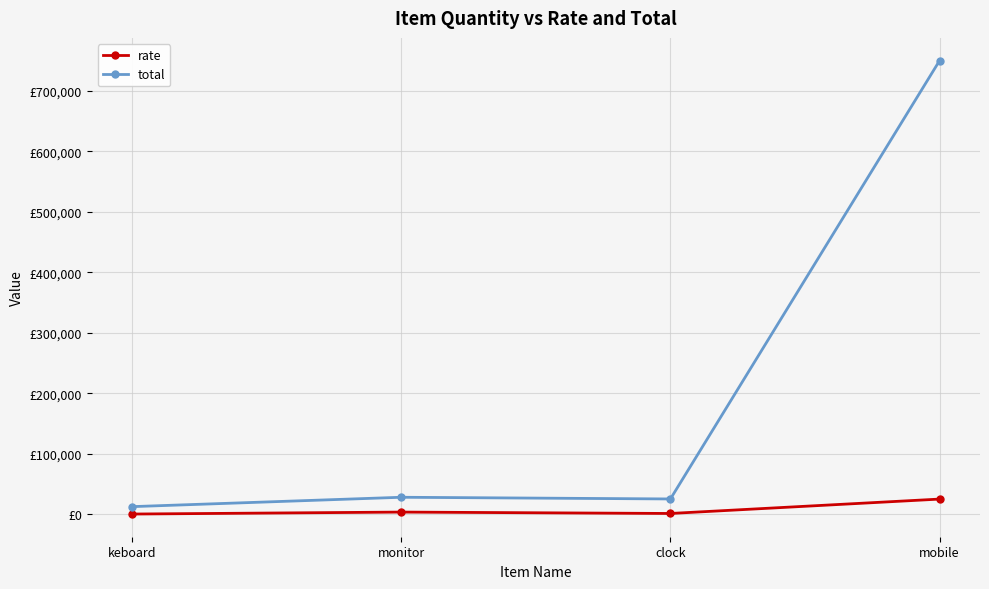

At which category is the sum across all series the highest?

mobile